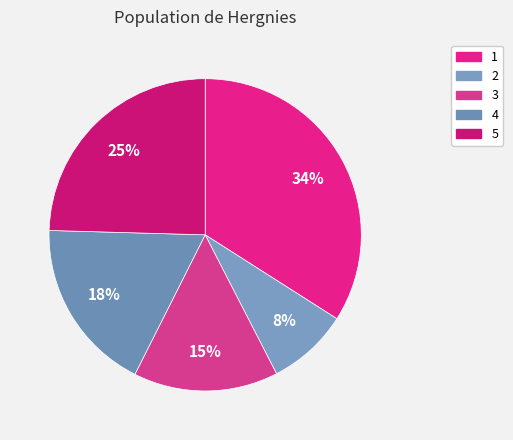

What percentage is NOT represented by 3?

85.0%